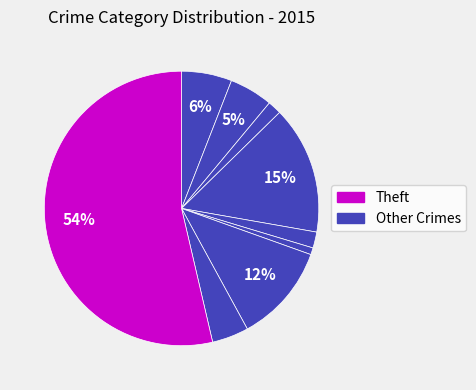

How many slices are in this pie chart?

9